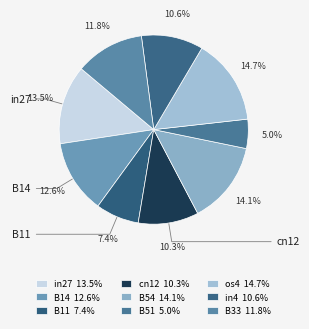

Which slice is the smallest?

B51